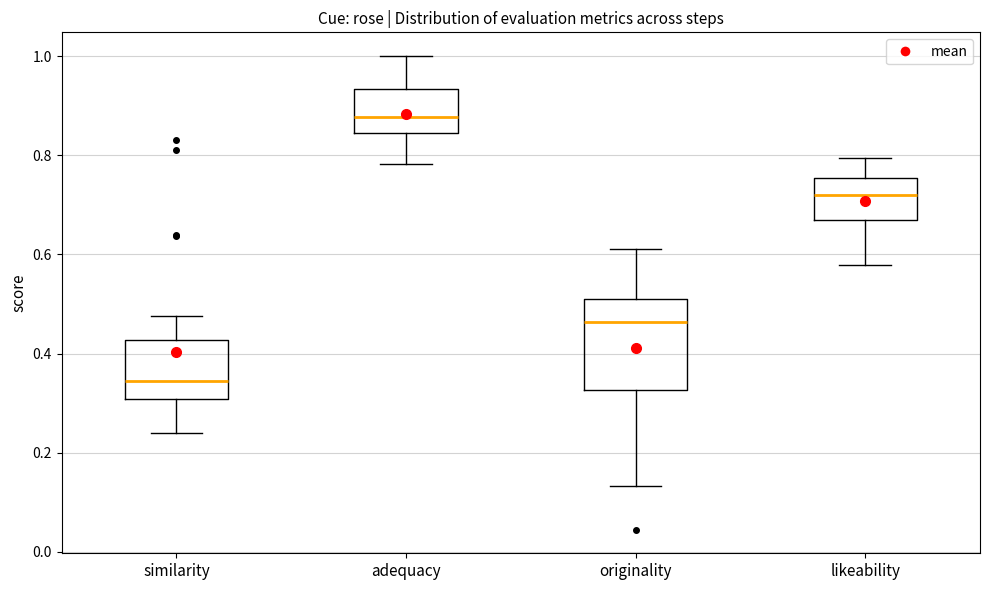

Where does the median line of the box for likeability sit on the y-axis? The values are not printed on the chart, so give them approximately, as read against the axis.

0.72